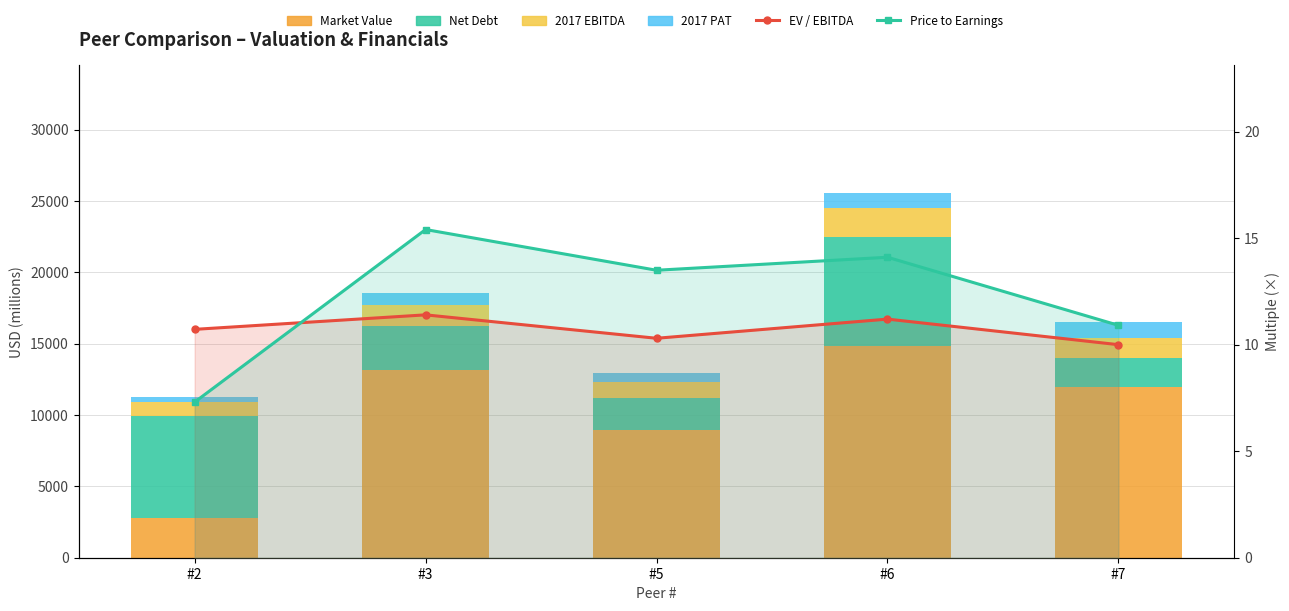

What value does the EV / EBITDA series have at #5?

10.3